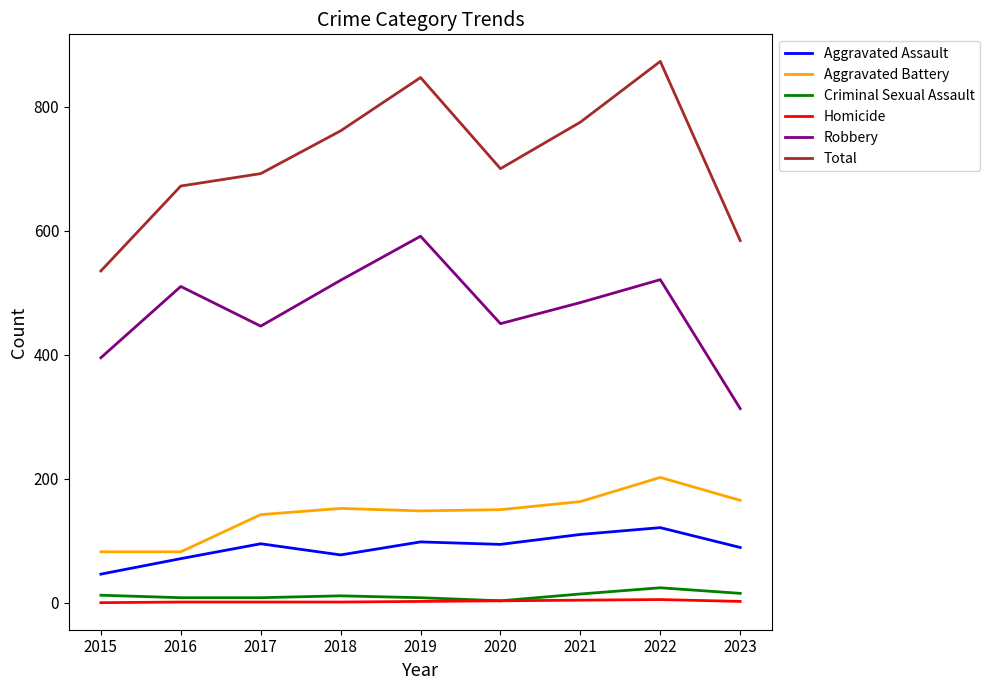

What are all the series names shown in the legend?

Aggravated Assault, Aggravated Battery, Criminal Sexual Assault, Homicide, Robbery, Total